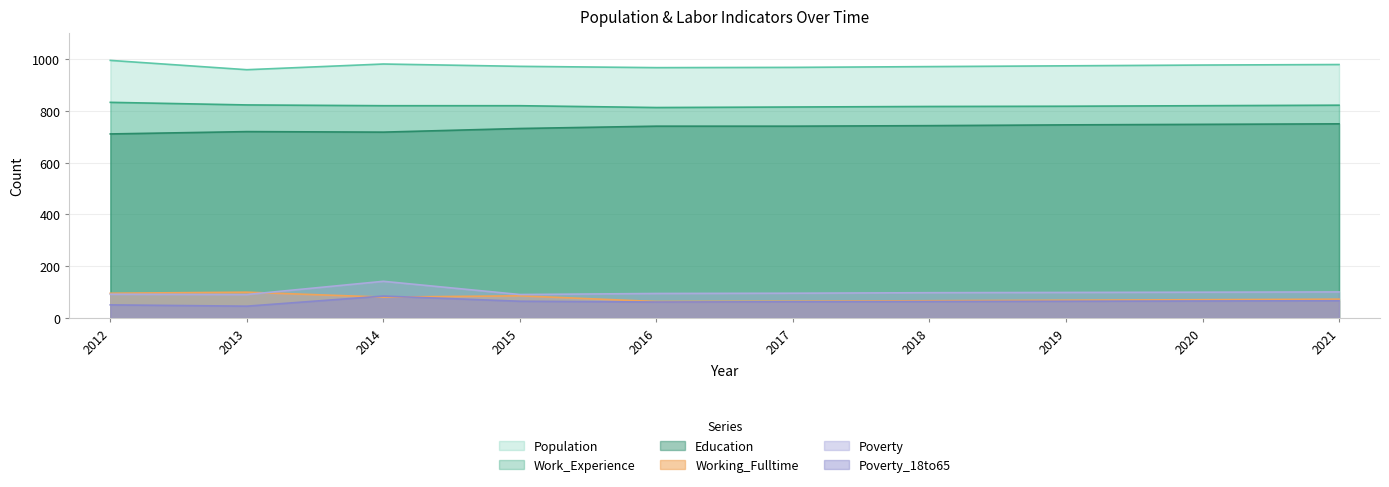

In Working_Fulltime, how many points are lower than both neighbors (excluding endpoints)?

2